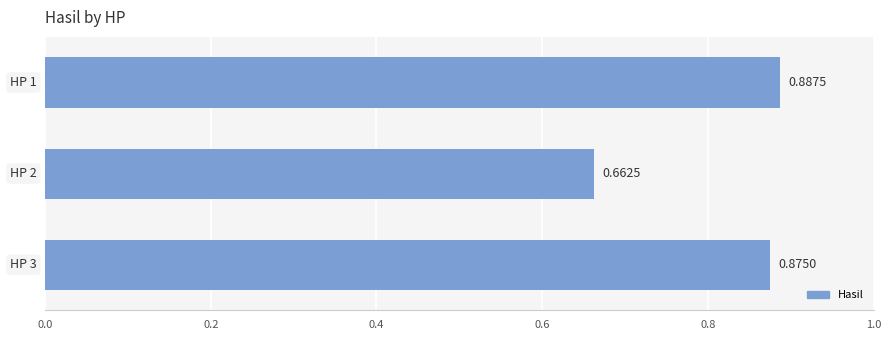

What is the sum of all values?

2.4